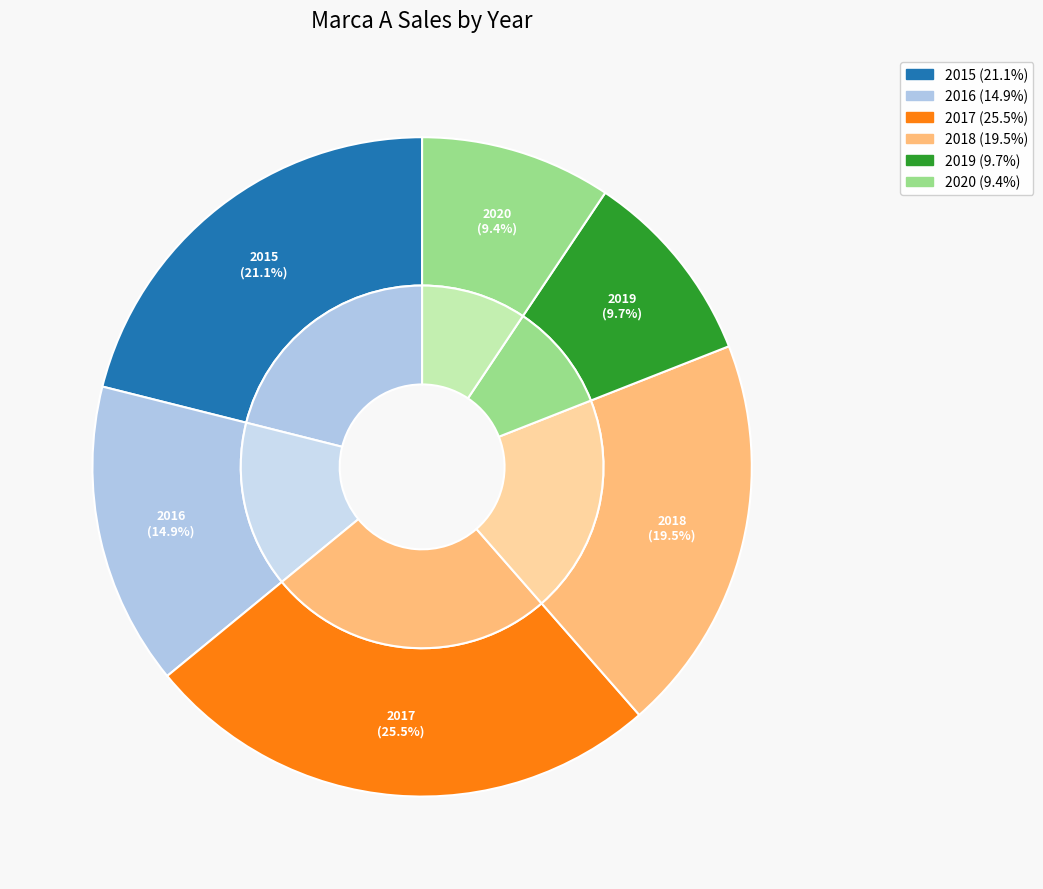

Count the number of slices in the pie.

6